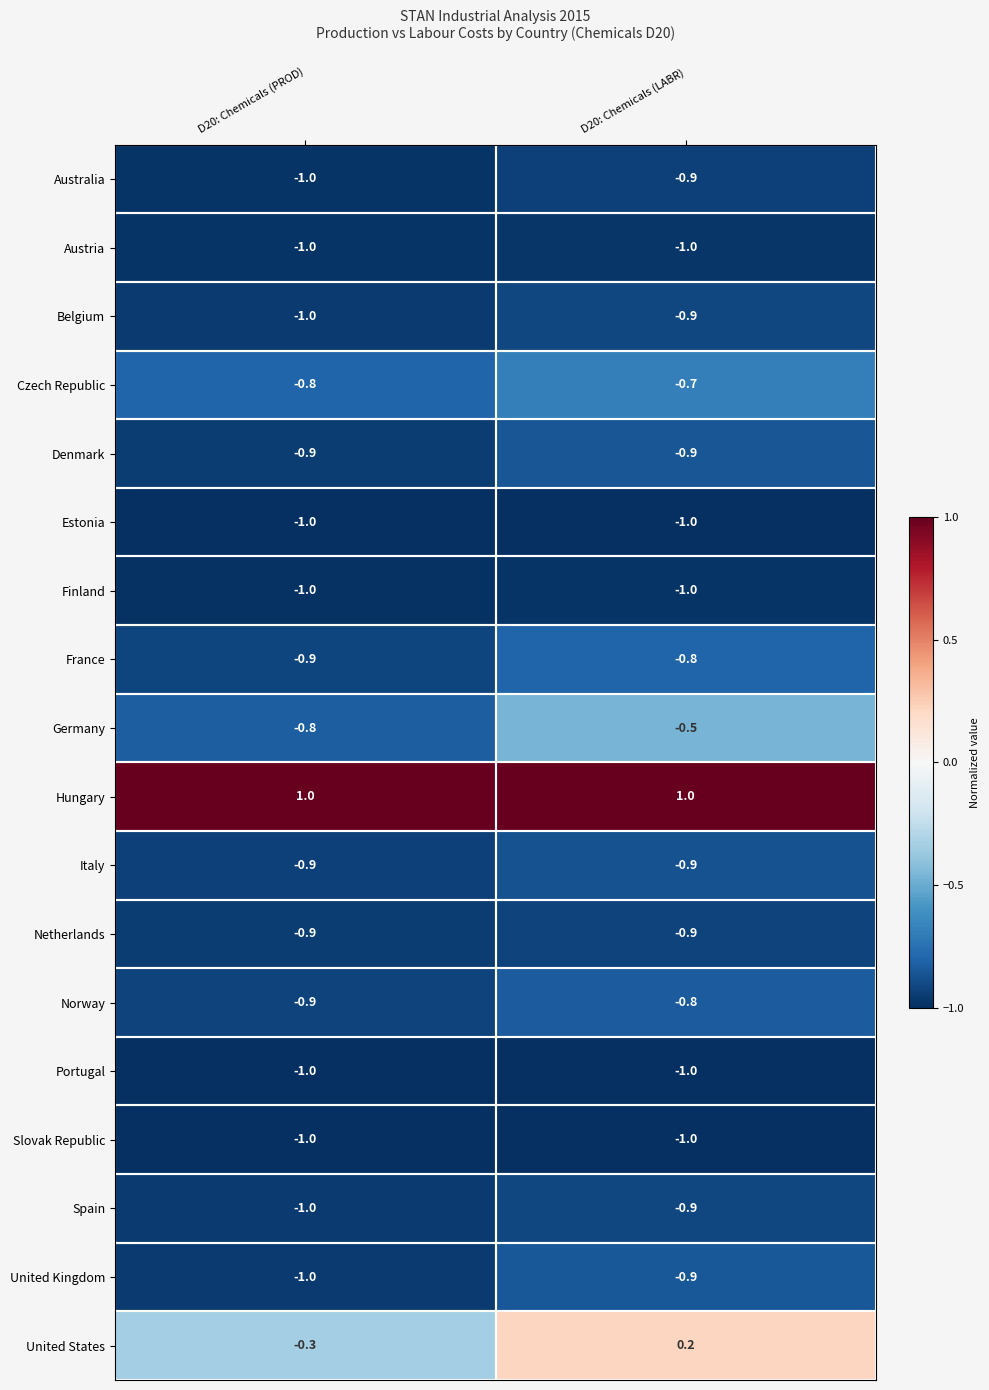

What value does the Austria series have at D20: Chemicals (PROD)?

-1.0